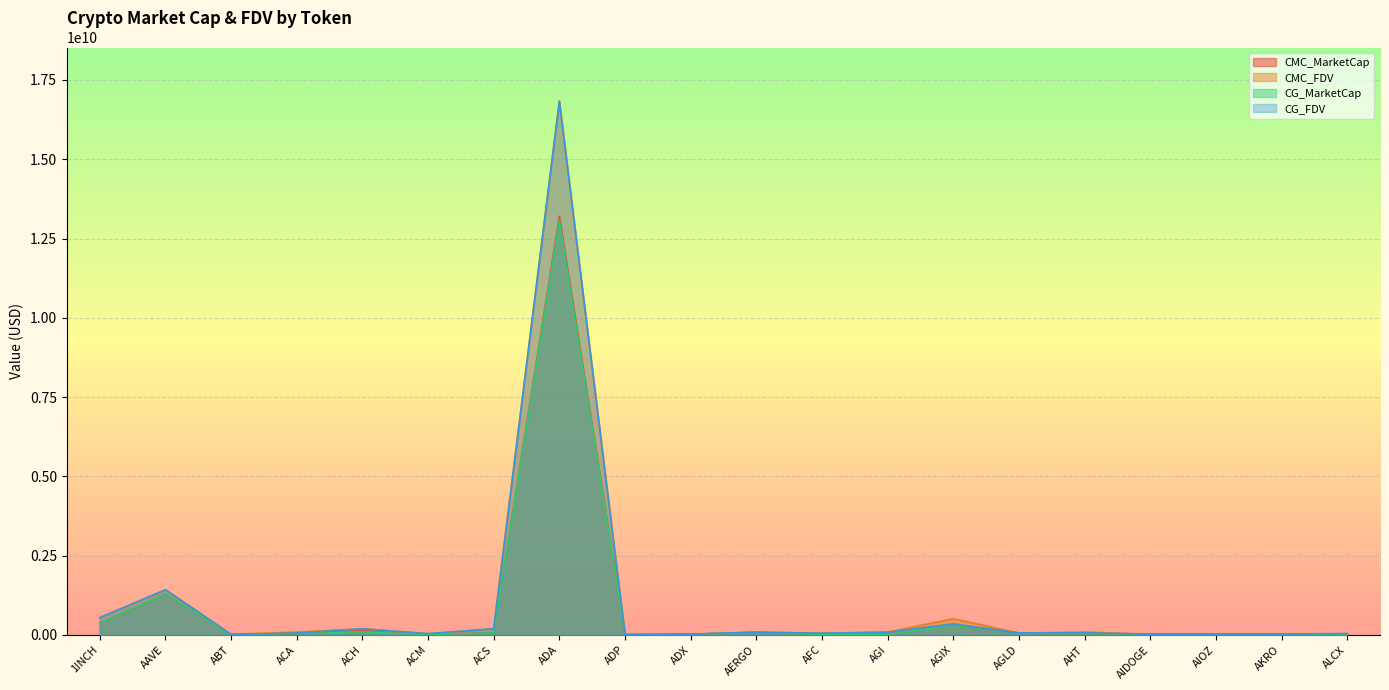

Reading left to right, list all the values displayed in this chart.

CMC_MarketCap: 378884904.6	1302788368.5	10144521.1	46217508.2	135239620.5	11390557.7	68421463.2	13202538184.4	3128103.8	22444028.9	78432632.0	12815844.2	22922918.8	317245232.9	56769968.0	35755989.5	21868100.3	26799297.8	25875324.4	31578927.1
CMC_FDV: 544203945.7	1423973400.1	19145596.1	89248115.0	193677015.8	38431056.2	194485803.2	16840680289.1	16607837.9	23615758.8	88126552.8	52651902.2	85378709.6	510863015.1	56769968.0	90011846.9	24018342.7	28503882.1	29296221.8	35888117.7
CG_MarketCap: 378433571.0	1302370333.0	9259141.0	45944797.0	95509721.0	11422081.0	68351745.0	13071009578.0	3022403.0	22343678.0	77576455.0	12770375.0	10131601.0	317850126.0	62567772.0	37778093.0	22970740.0	26764638.0	584437.0	31462190.0
CG_FDV: 543487303.0	1423516479.0	17470077.0	57299301.0	193195164.0	38460338.0	194287585.0	16822529304.0	16046650.0	23510169.0	87164556.0	52464506.0	87692850.0	346729053.0	62567772.0	66725576.0	22970741.0	28466905.0	29221838.0	43185810.0